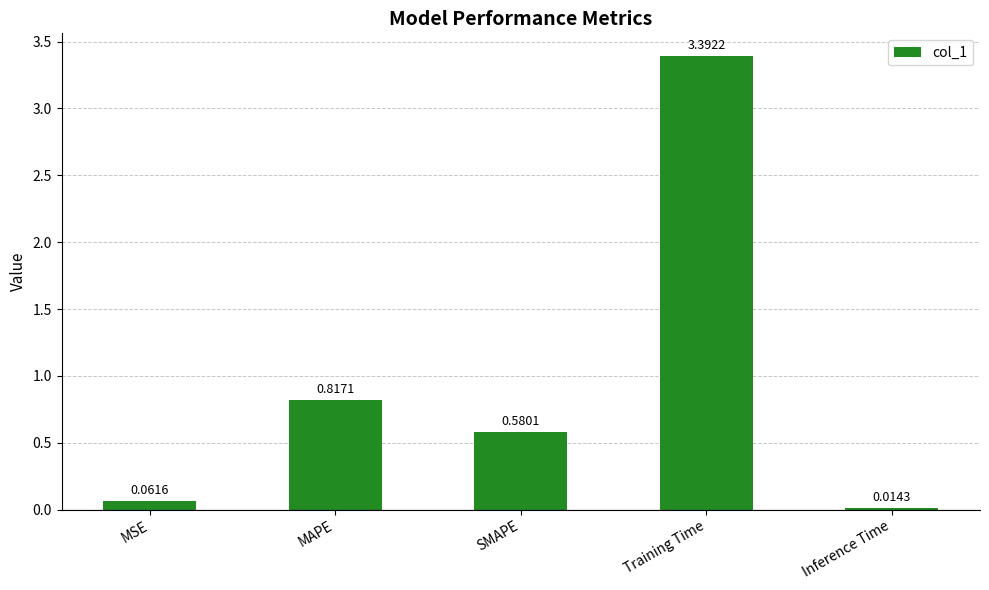

At which label is the value closest to 1?

MAPE